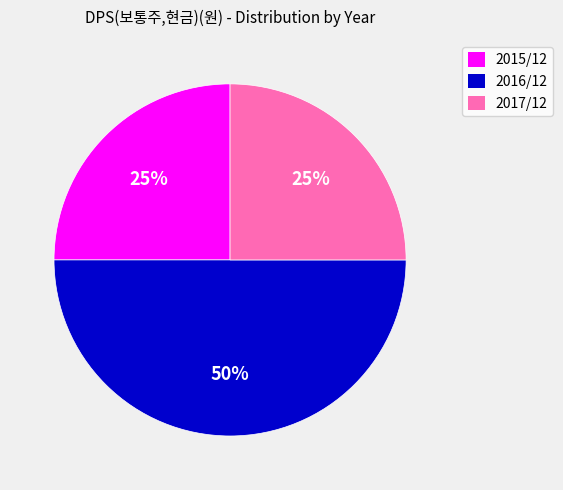

What is the largest slice in the pie chart?

2016/12